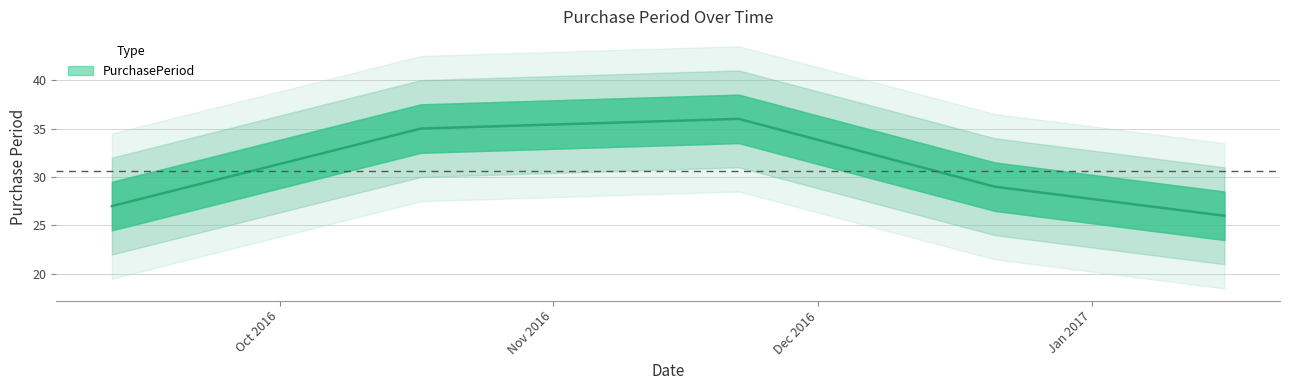

Where is the data nearest to the value 31?

2016-12-21